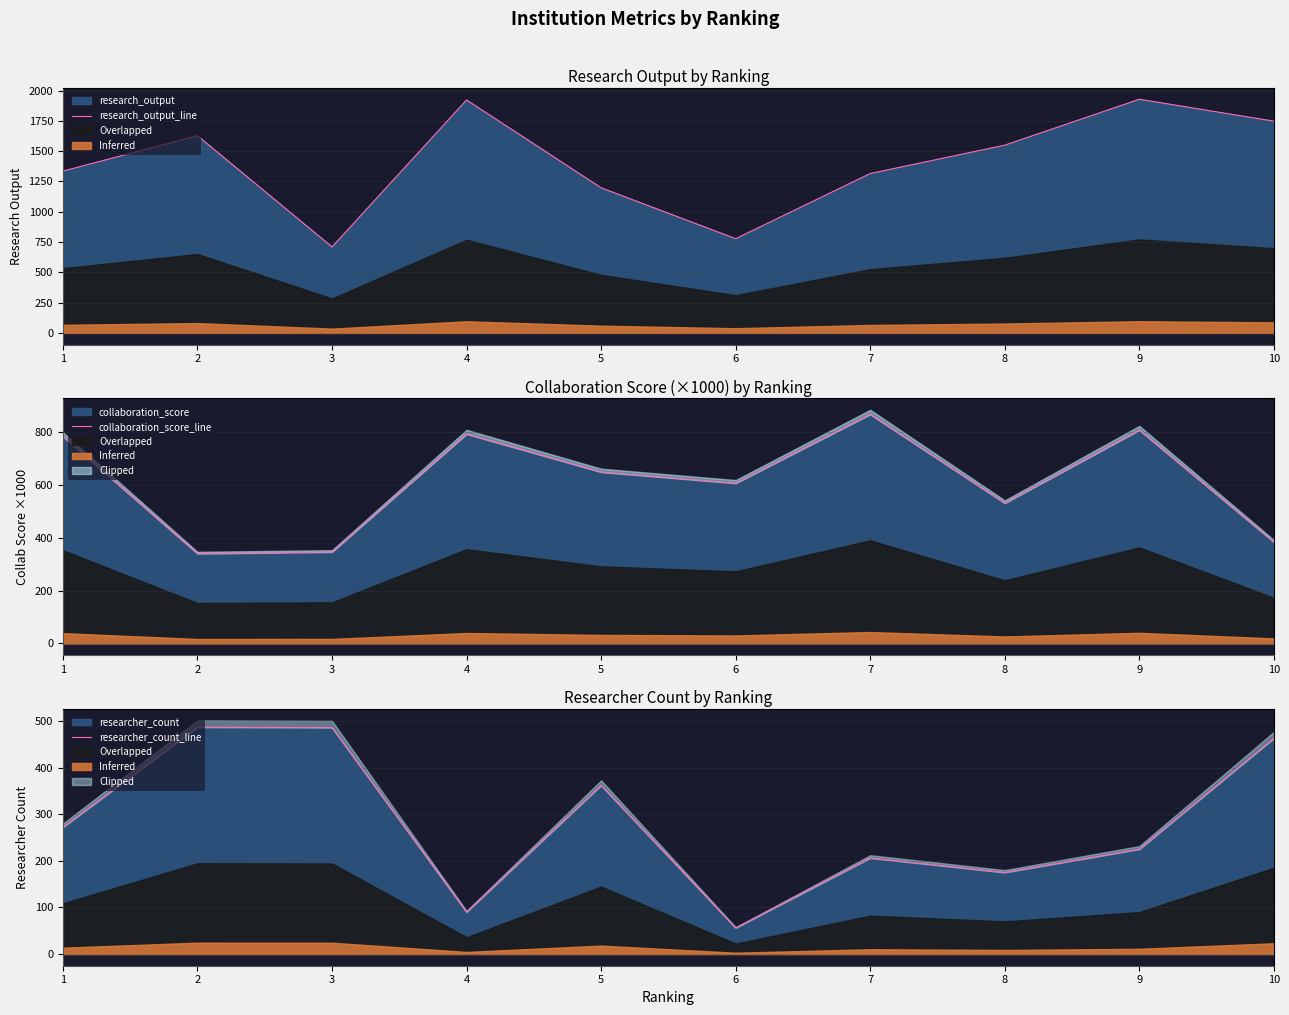

Rank the series at 9 from lowest to highest value.

researcher_count_line, collaboration_score_line, research_output_line